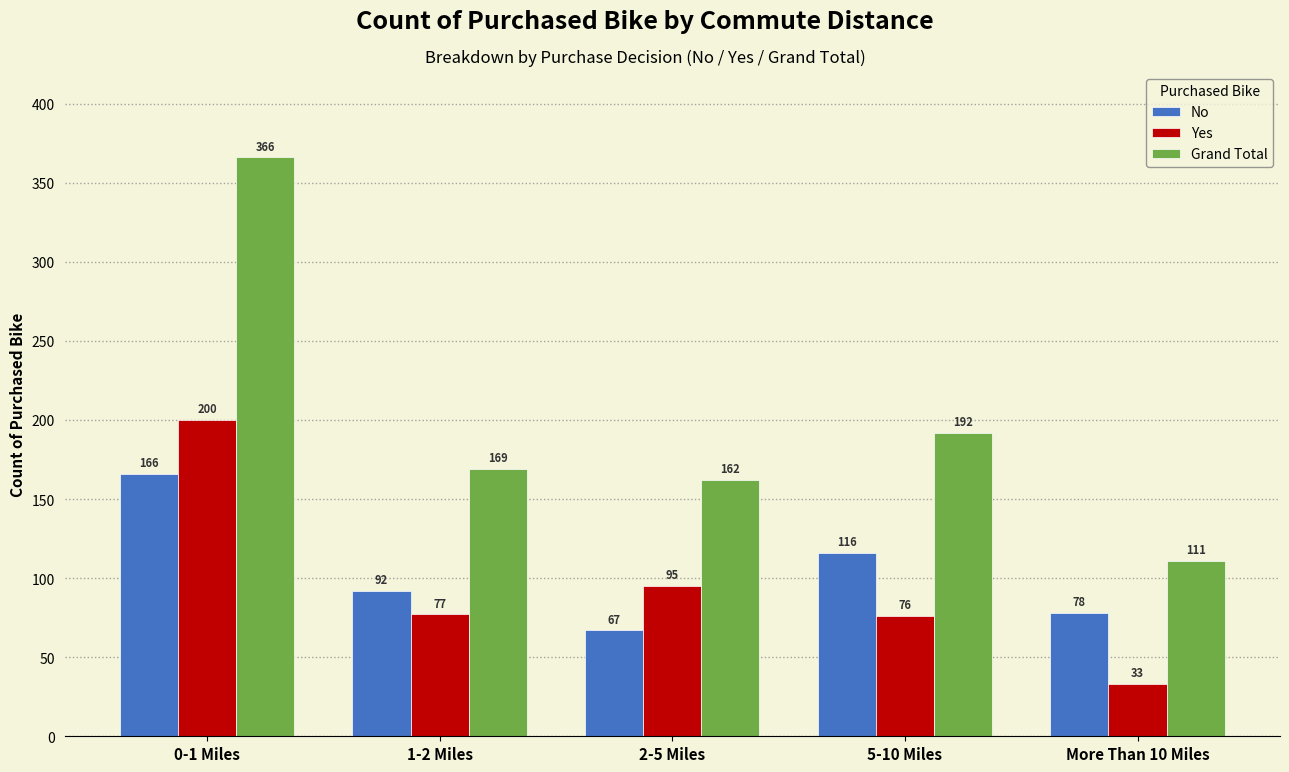

Reading left to right, transcribe all the data shown in this chart.

No: 0-1 Miles=166	1-2 Miles=92	2-5 Miles=67	5-10 Miles=116	More Than 10 Miles=78
Yes: 0-1 Miles=200	1-2 Miles=77	2-5 Miles=95	5-10 Miles=76	More Than 10 Miles=33
Grand Total: 0-1 Miles=366	1-2 Miles=169	2-5 Miles=162	5-10 Miles=192	More Than 10 Miles=111